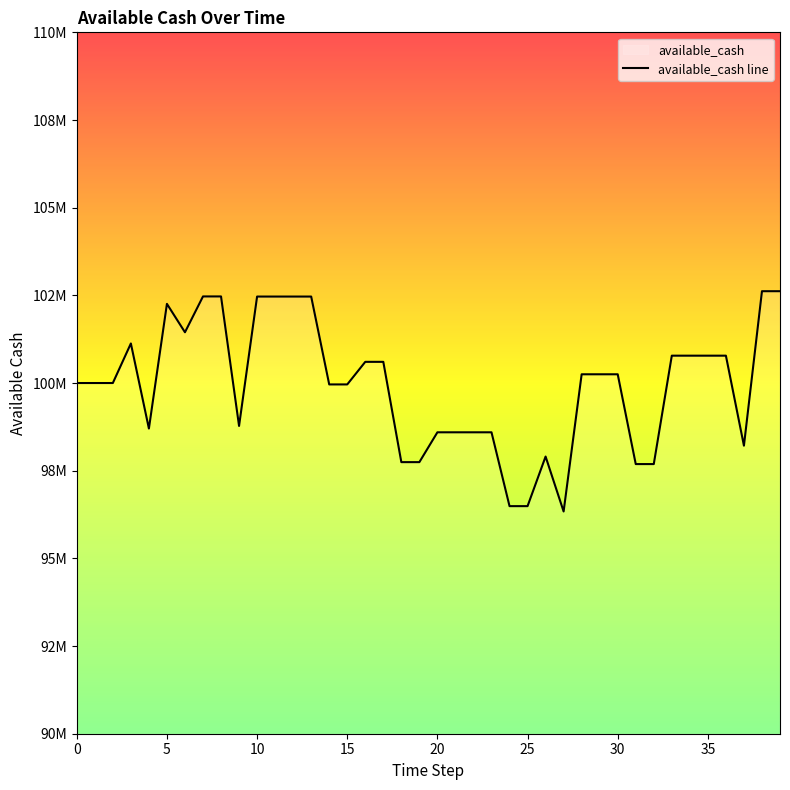

Reading left to right, list all the values displayed in this chart.

0=100000000.0	1=100000000.0	2=100000000.0	3=101127968.2	4=98701501.3	5=102257187.3	6=101447251.5	7=102469146.1	8=102469146.1	9=98776216.5	10=102465655.0	11=102465655.0	12=102465655.0	13=102465655.0	14=99959948.5	15=99959948.5	16=100604045.3	17=100604045.3	18=97744235.7	19=97744235.7	20=98594962.2	21=98594962.2	22=98594962.2	23=98594962.2	24=96489458.9	25=96489458.9	26=97903582.3	27=96336962.2	28=100249166.6	29=100249166.6	30=100249166.6	31=97688839.1	32=97688839.1	33=100780043.6	34=100780043.6	35=100780043.6	36=100780043.6	37=98214048.2	38=102618428.9	39=102618428.9